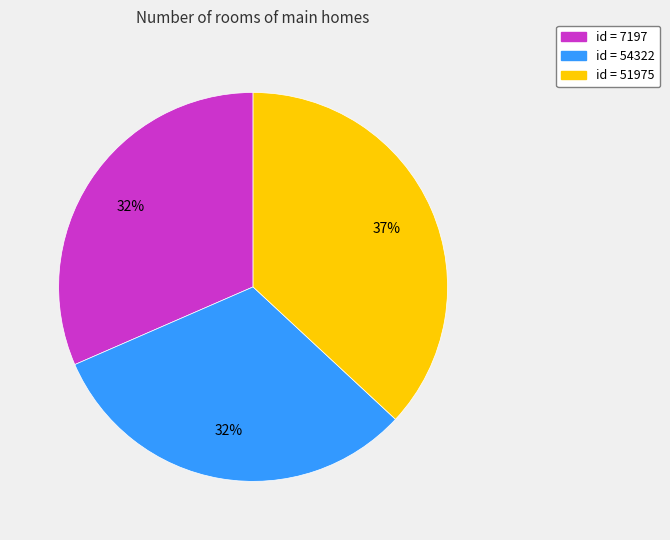

What percentage is the id = 51975 slice, to the nearest percent?

37%